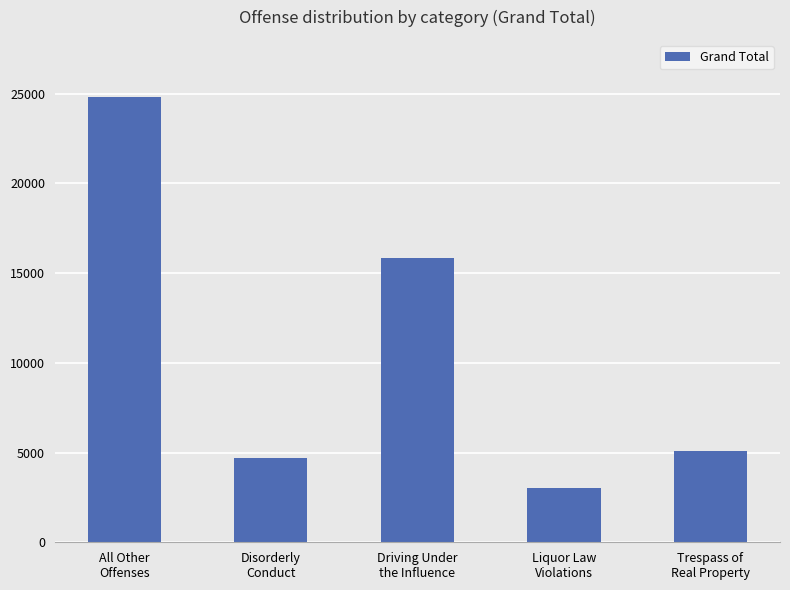

Are the bars grouped side by side (vs. stacked)?

No